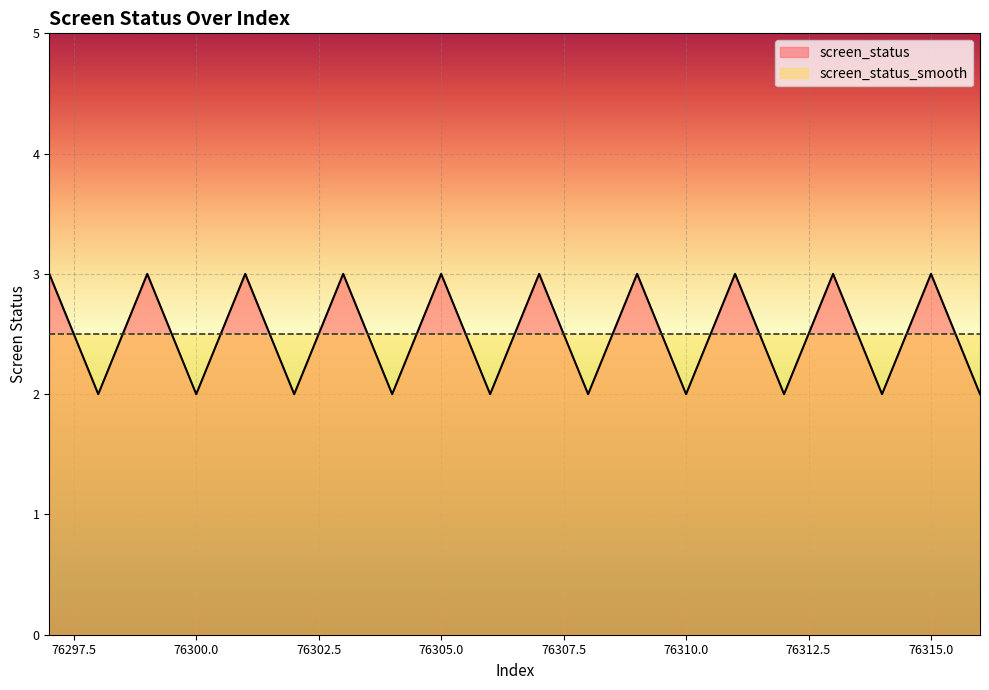

Which has a higher value, 76310 or 76316?

76310